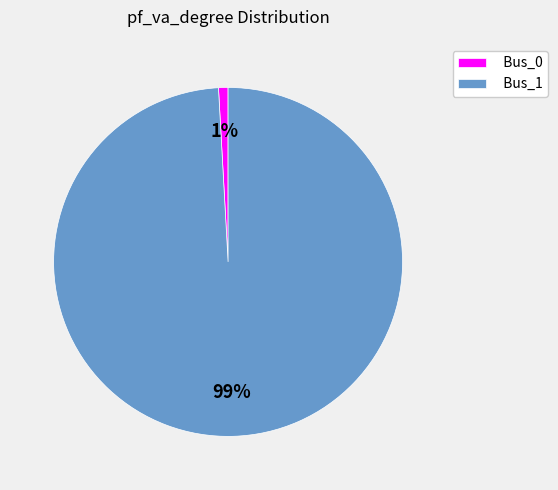

Which has a higher value, Bus_0 or Bus_1?

Bus_1